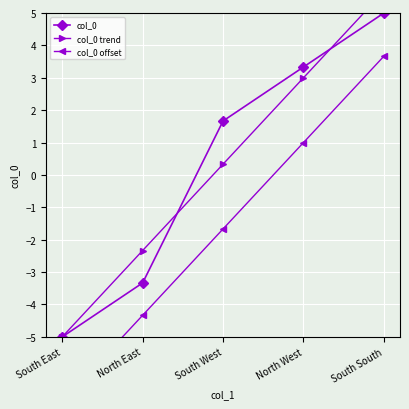

True or false: col_0 trend and col_0 intersect in this chart.

True